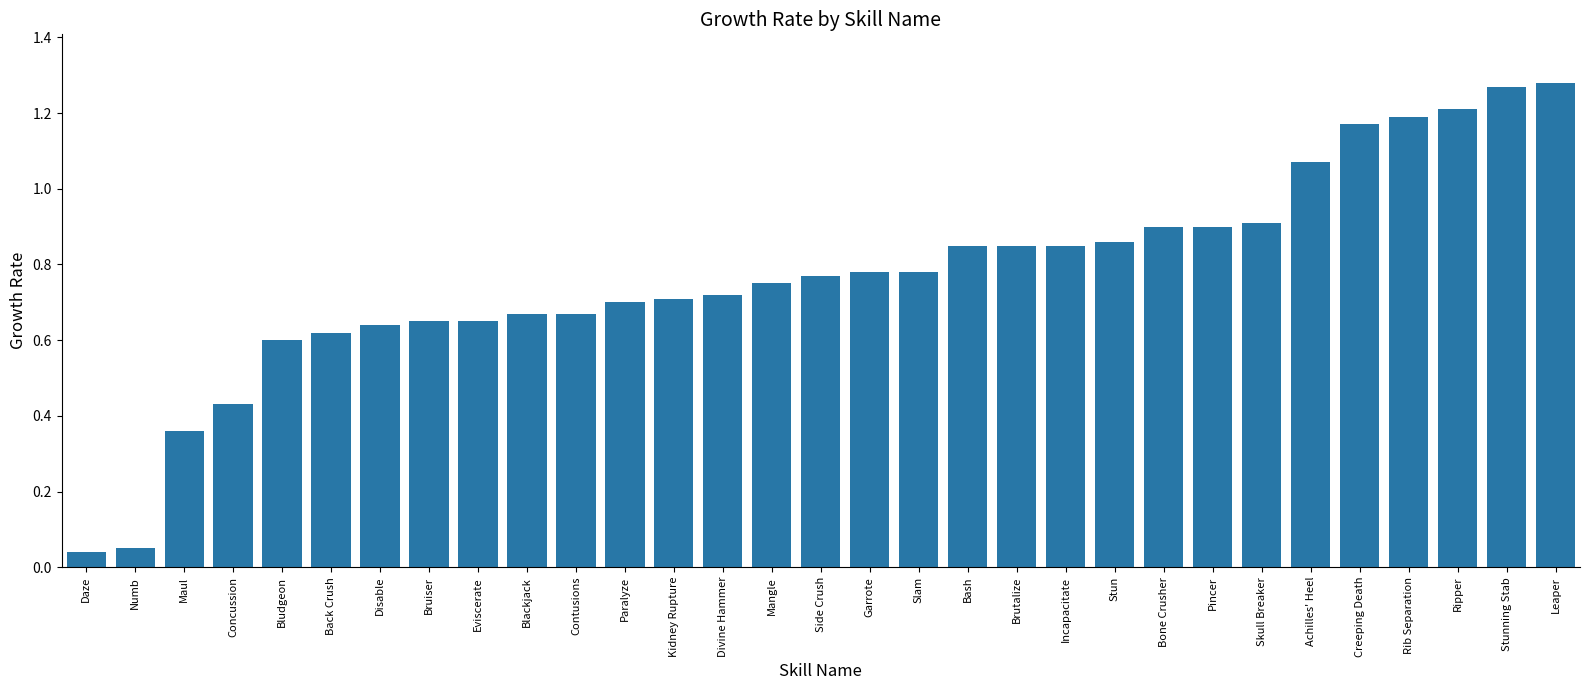

What is the sum of the values at Kidney Rupture and Incapacitate?

1.6